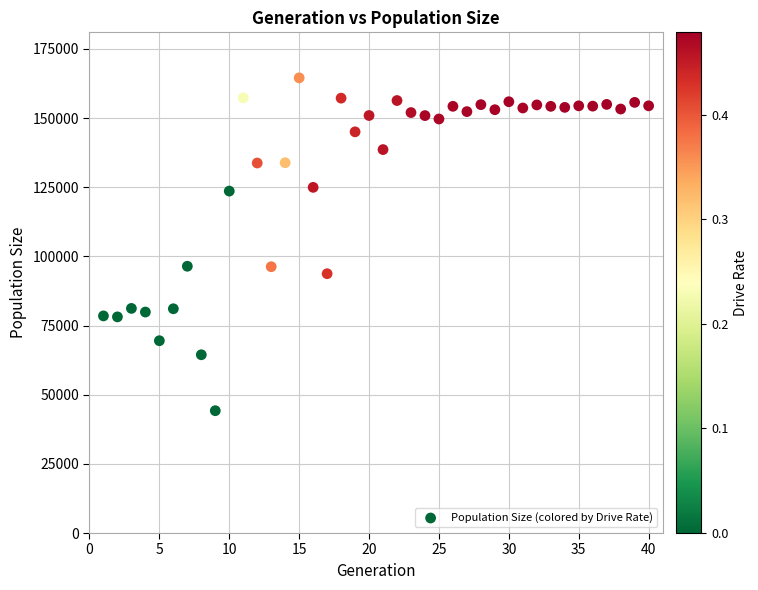

What is the range of Y values (max minus min)?

120319